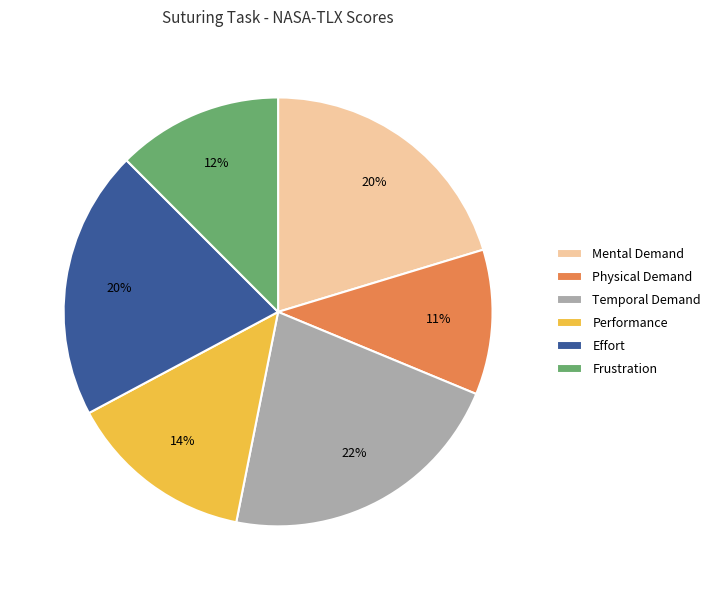

Is Physical Demand the majority of the pie?

No